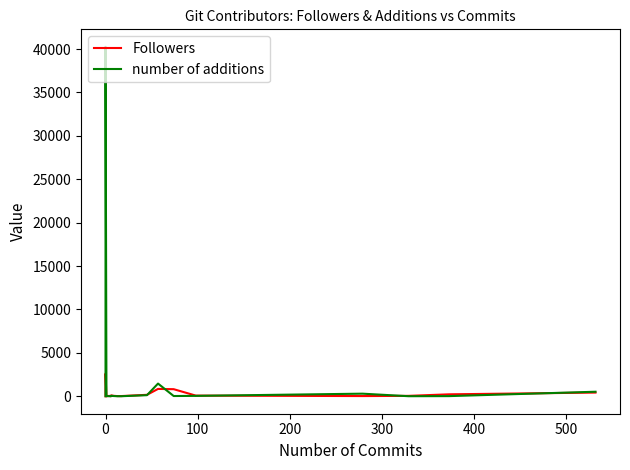

True or false: number of additions and Followers cross at least once.

True